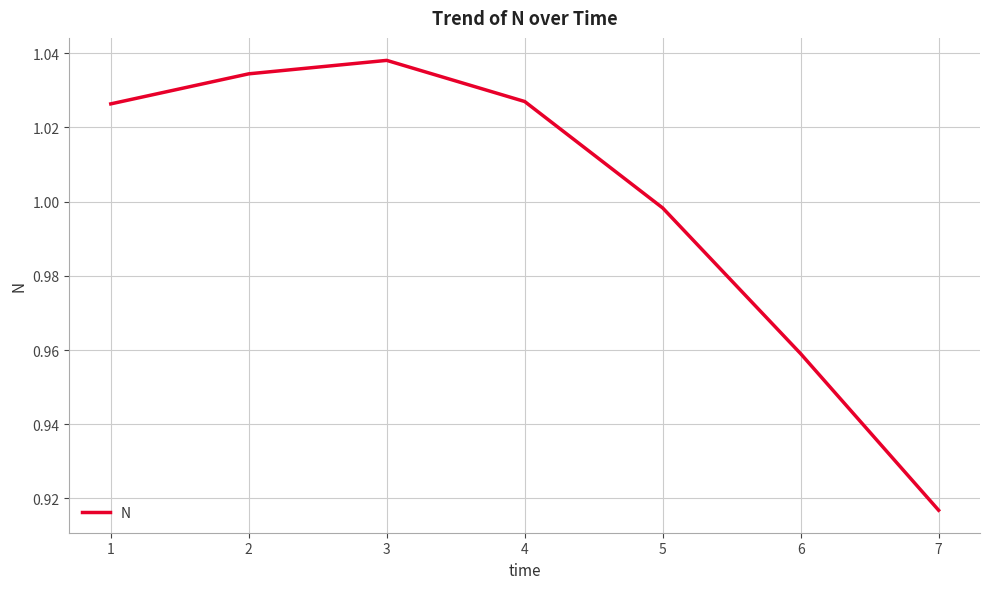

Which category has the lowest value across all series?

7